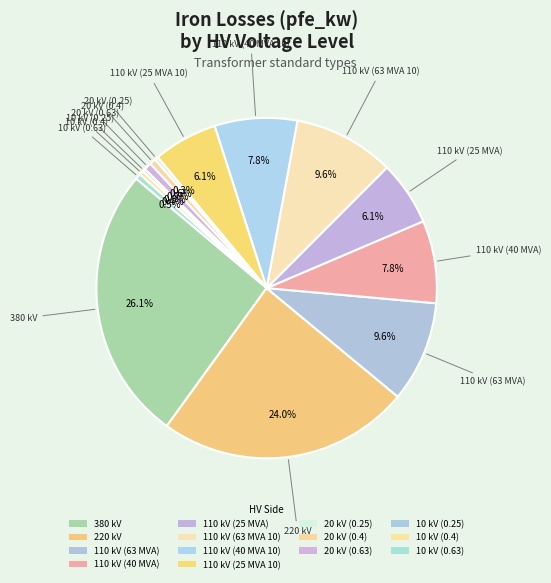

To the nearest percent, what percentage of the pie is 20 kV (0.63)?

1%